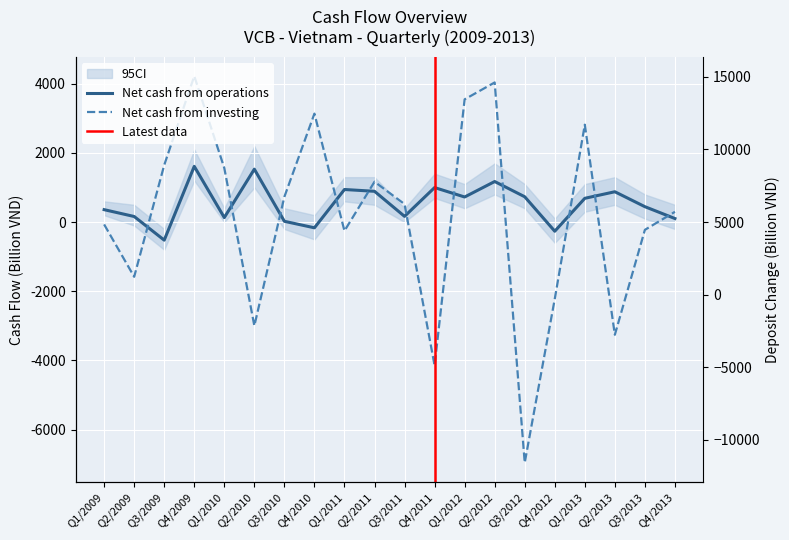

What is the label of the 19th point from the left?

Q3/2013